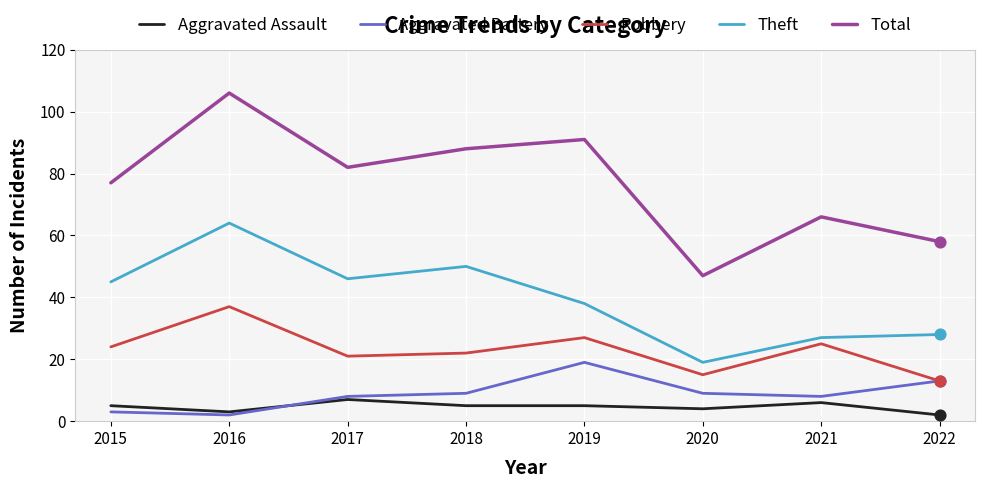

What is the spread (max minus min) of values at 2019?

86